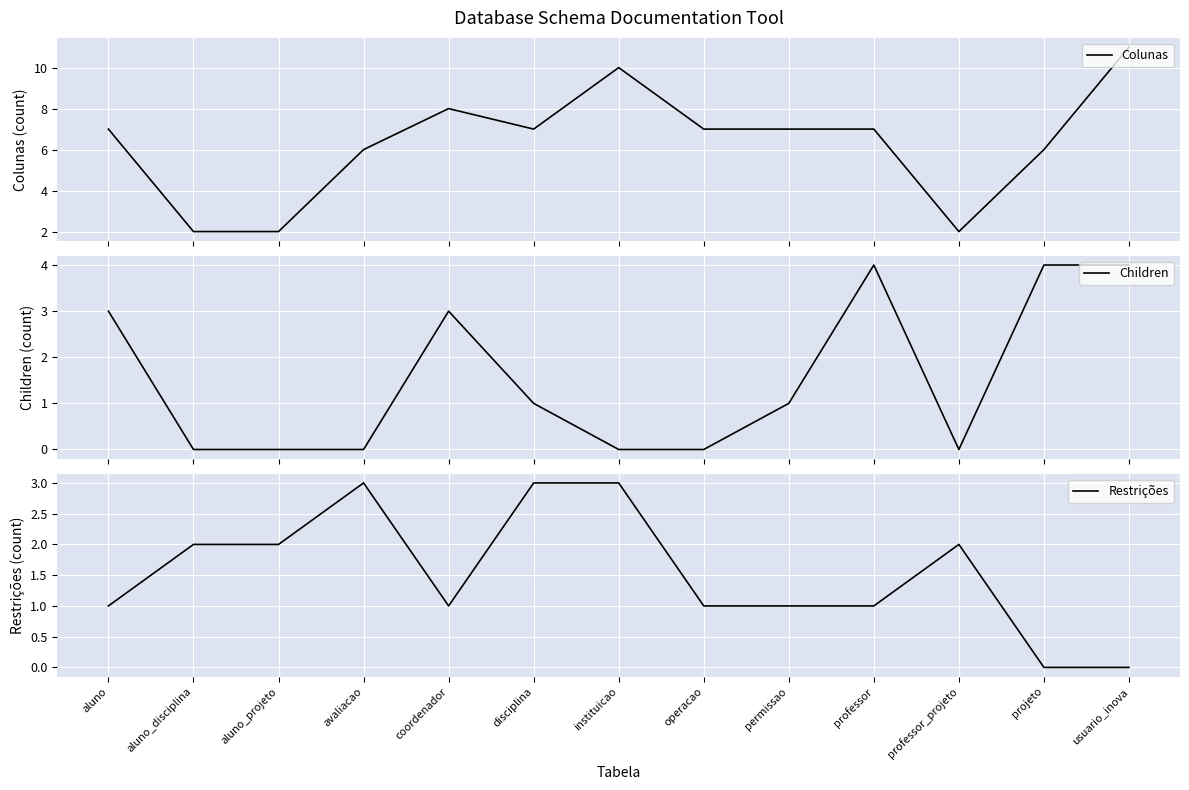

What is the difference between the highest and lowest values at usuario_inova?

11